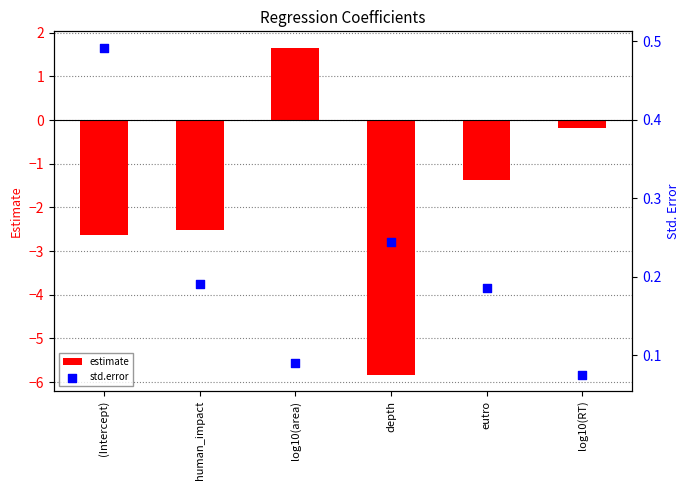

Which series has the largest total across all categories?

std.error